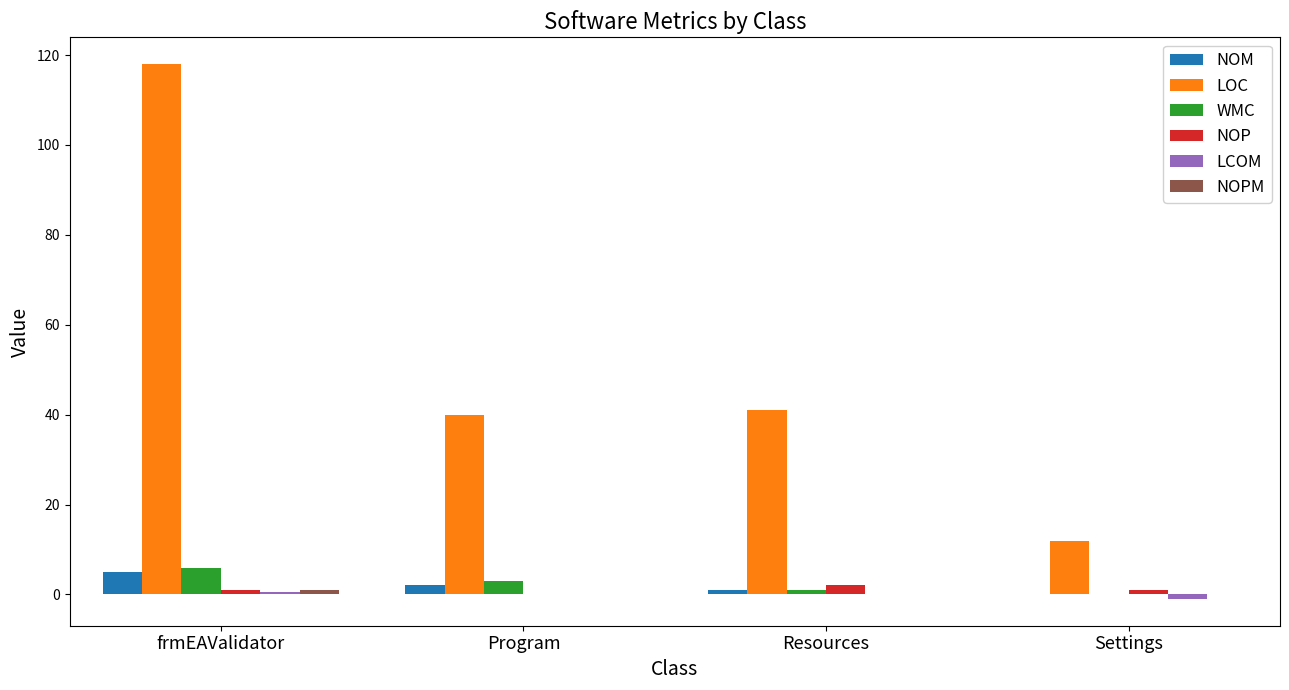

Between frmEAValidator and Resources, which series saw the biggest shift?

LOC